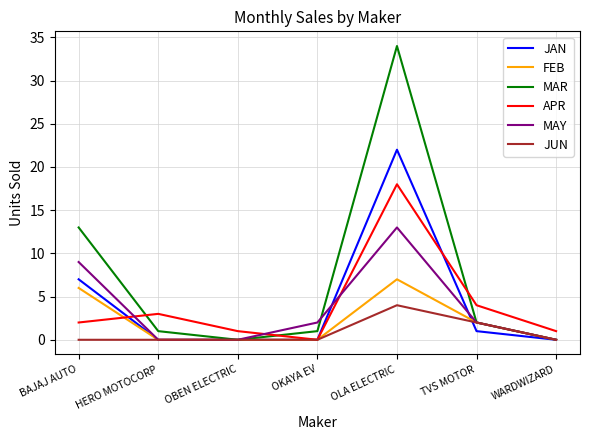

True or false: APR and MAR intersect in this chart.

True